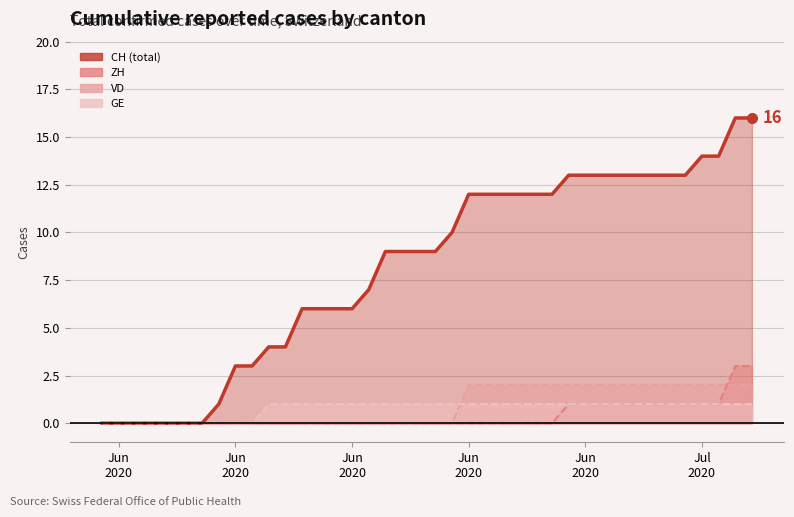

The value of CH at 2020-06-09 is 5. True or false?

False